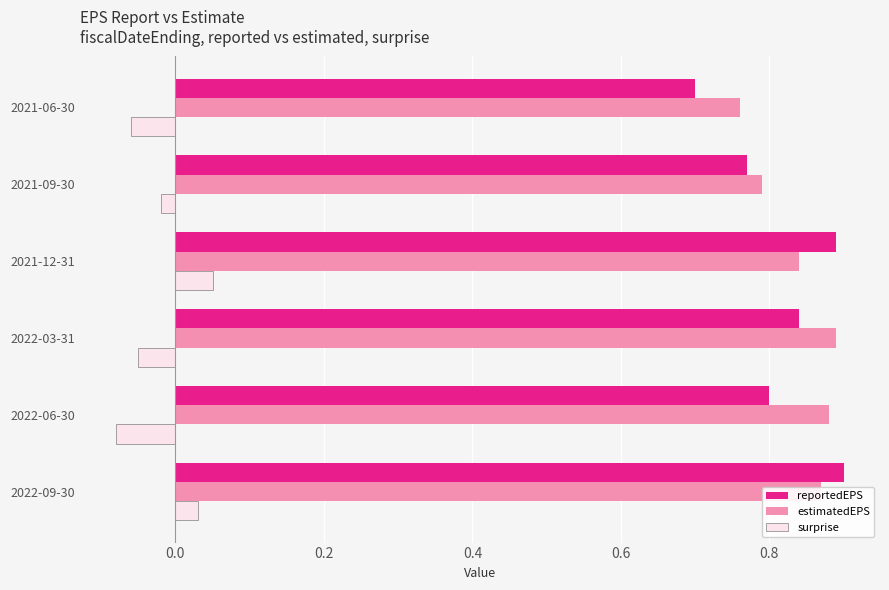

List the labels in order of reportedEPS value, largest first.

2022-09-30, 2021-12-31, 2022-03-31, 2022-06-30, 2021-09-30, 2021-06-30